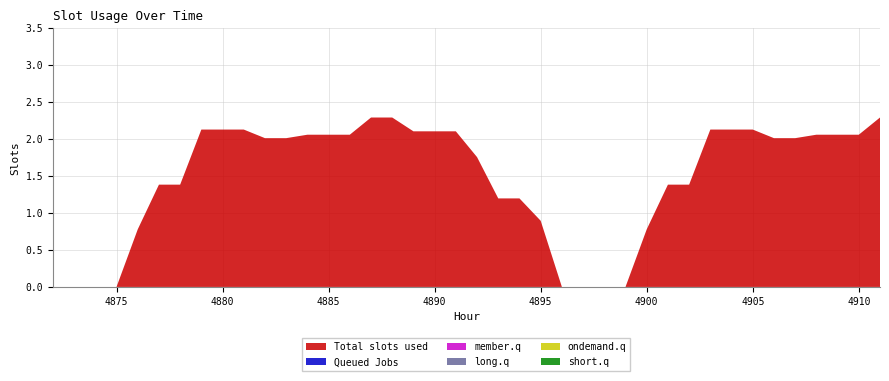

Reading left to right, list all the values displayed in this chart.

0: 4872=0.0	4873=0.0	4874=0.0	4875=0.0	4876=0.8	4877=1.4	4878=1.4	4879=2.1	4880=2.1	4881=2.1	4882=2.0	4883=2.0	4884=2.1	4885=2.1	4886=2.1	4887=2.3	4888=2.3	4889=2.1	4890=2.1	4891=2.1	4892=1.8	4893=1.2	4894=1.2	4895=0.9	4896=0.0	4897=0.0	4898=0.0	4899=0.0	4900=0.8	4901=1.4	4902=1.4	4903=2.1	4904=2.1	4905=2.1	4906=2.0	4907=2.0	4908=2.1	4909=2.1	4910=2.1	4911=2.3
1: 4872=0.0	4873=0.0	4874=0.0	4875=0.0	4876=0.0	4877=0.0	4878=0.0	4879=0.0	4880=0.0	4881=0.0	4882=0.0	4883=0.0	4884=0.0	4885=0.0	4886=0.0	4887=0.0	4888=0.0	4889=0.0	4890=0.0	4891=0.0	4892=0.0	4893=0.0	4894=0.0	4895=0.0	4896=0.0	4897=0.0	4898=0.0	4899=0.0	4900=0.0	4901=0.0	4902=0.0	4903=0.0	4904=0.0	4905=0.0	4906=0.0	4907=0.0	4908=0.0	4909=0.0	4910=0.0	4911=0.0
2: 4872=0.0	4873=0.0	4874=0.0	4875=0.0	4876=0.0	4877=0.0	4878=0.0	4879=0.0	4880=0.0	4881=0.0	4882=0.0	4883=0.0	4884=0.0	4885=0.0	4886=0.0	4887=0.0	4888=0.0	4889=0.0	4890=0.0	4891=0.0	4892=0.0	4893=0.0	4894=0.0	4895=0.0	4896=0.0	4897=0.0	4898=0.0	4899=0.0	4900=0.0	4901=0.0	4902=0.0	4903=0.0	4904=0.0	4905=0.0	4906=0.0	4907=0.0	4908=0.0	4909=0.0	4910=0.0	4911=0.0
3: 4872=0.0	4873=0.0	4874=0.0	4875=0.0	4876=0.0	4877=0.0	4878=0.0	4879=0.0	4880=0.0	4881=0.0	4882=0.0	4883=0.0	4884=0.0	4885=0.0	4886=0.0	4887=0.0	4888=0.0	4889=0.0	4890=0.0	4891=0.0	4892=0.0	4893=0.0	4894=0.0	4895=0.0	4896=0.0	4897=0.0	4898=0.0	4899=0.0	4900=0.0	4901=0.0	4902=0.0	4903=0.0	4904=0.0	4905=0.0	4906=0.0	4907=0.0	4908=0.0	4909=0.0	4910=0.0	4911=0.0
4: 4872=0.0	4873=0.0	4874=0.0	4875=0.0	4876=0.0	4877=0.0	4878=0.0	4879=0.0	4880=0.0	4881=0.0	4882=0.0	4883=0.0	4884=0.0	4885=0.0	4886=0.0	4887=0.0	4888=0.0	4889=0.0	4890=0.0	4891=0.0	4892=0.0	4893=0.0	4894=0.0	4895=0.0	4896=0.0	4897=0.0	4898=0.0	4899=0.0	4900=0.0	4901=0.0	4902=0.0	4903=0.0	4904=0.0	4905=0.0	4906=0.0	4907=0.0	4908=0.0	4909=0.0	4910=0.0	4911=0.0
5: 4872=0.0	4873=0.0	4874=0.0	4875=0.0	4876=0.0	4877=0.0	4878=0.0	4879=0.0	4880=0.0	4881=0.0	4882=0.0	4883=0.0	4884=0.0	4885=0.0	4886=0.0	4887=0.0	4888=0.0	4889=0.0	4890=0.0	4891=0.0	4892=0.0	4893=0.0	4894=0.0	4895=0.0	4896=0.0	4897=0.0	4898=0.0	4899=0.0	4900=0.0	4901=0.0	4902=0.0	4903=0.0	4904=0.0	4905=0.0	4906=0.0	4907=0.0	4908=0.0	4909=0.0	4910=0.0	4911=0.0